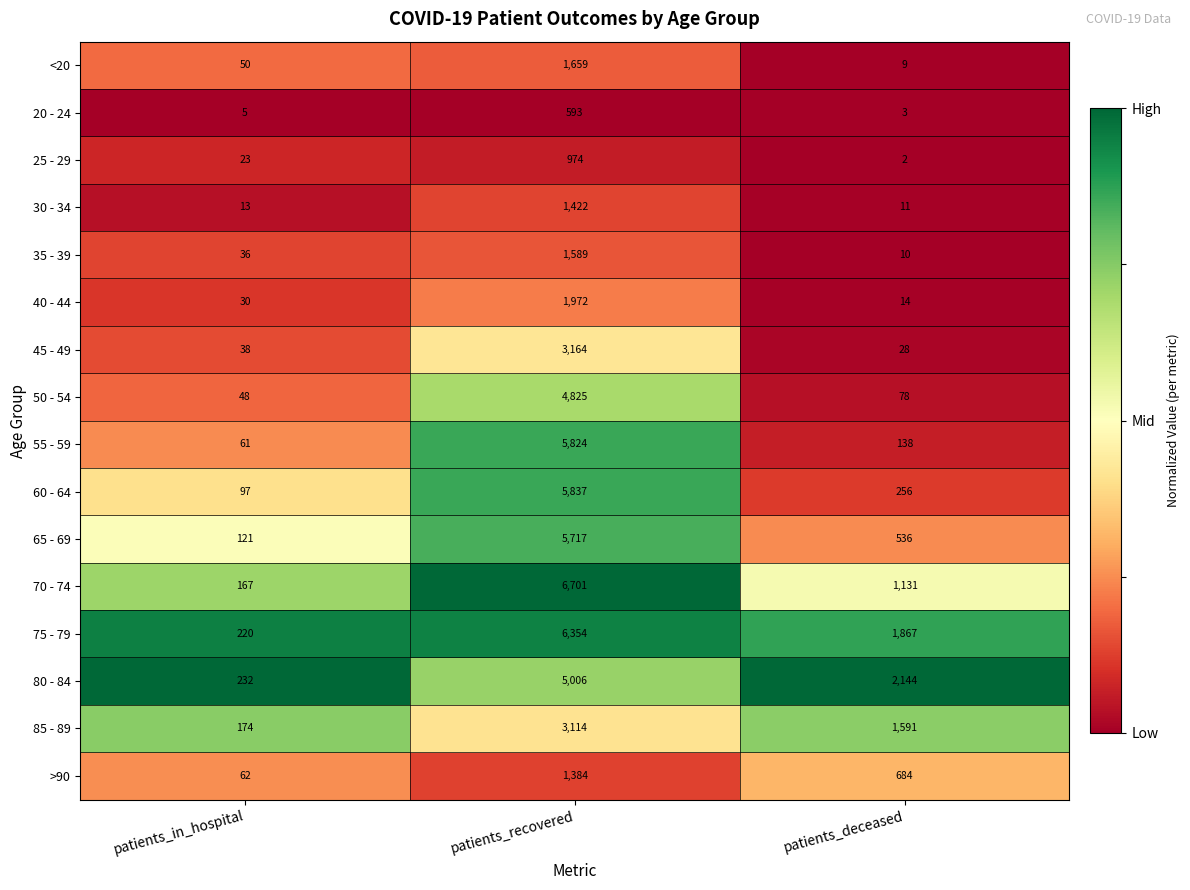

What is the total value across all series at patients_recovered?

56135